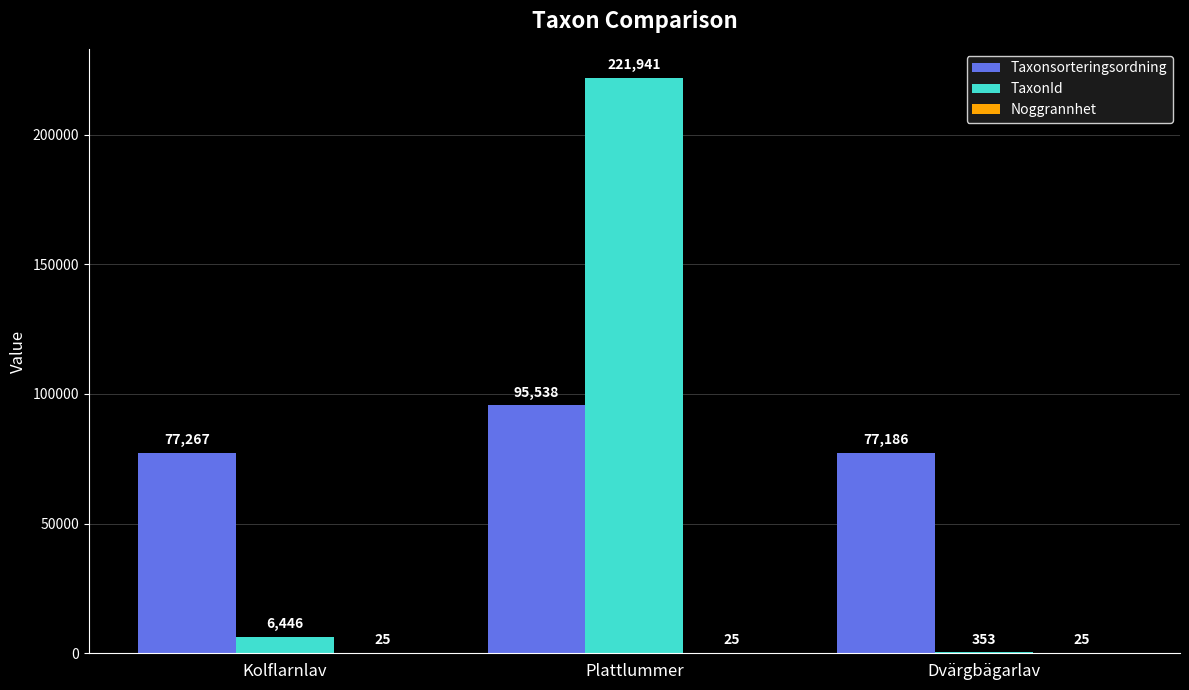

Where is TaxonId nearest to the value 111147?

Kolflarnlav